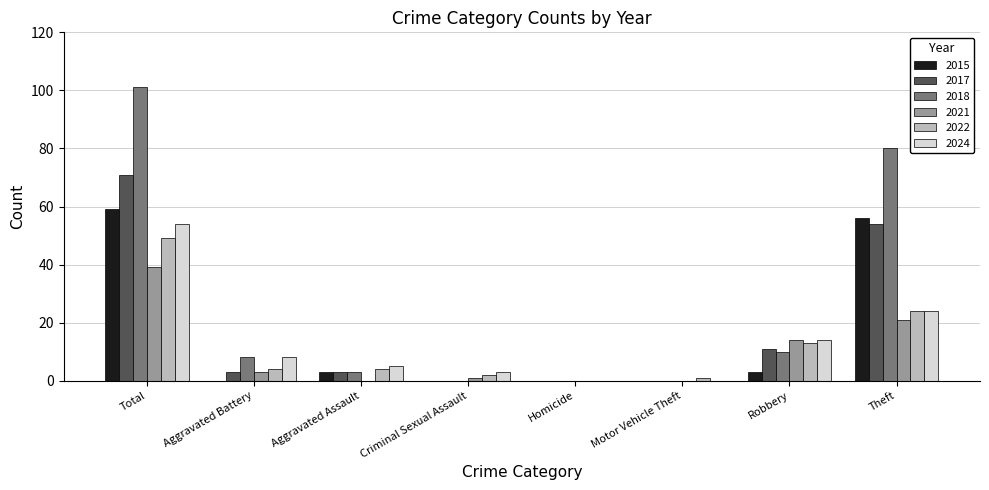

Where is 2021 nearest to the value 19?

Theft